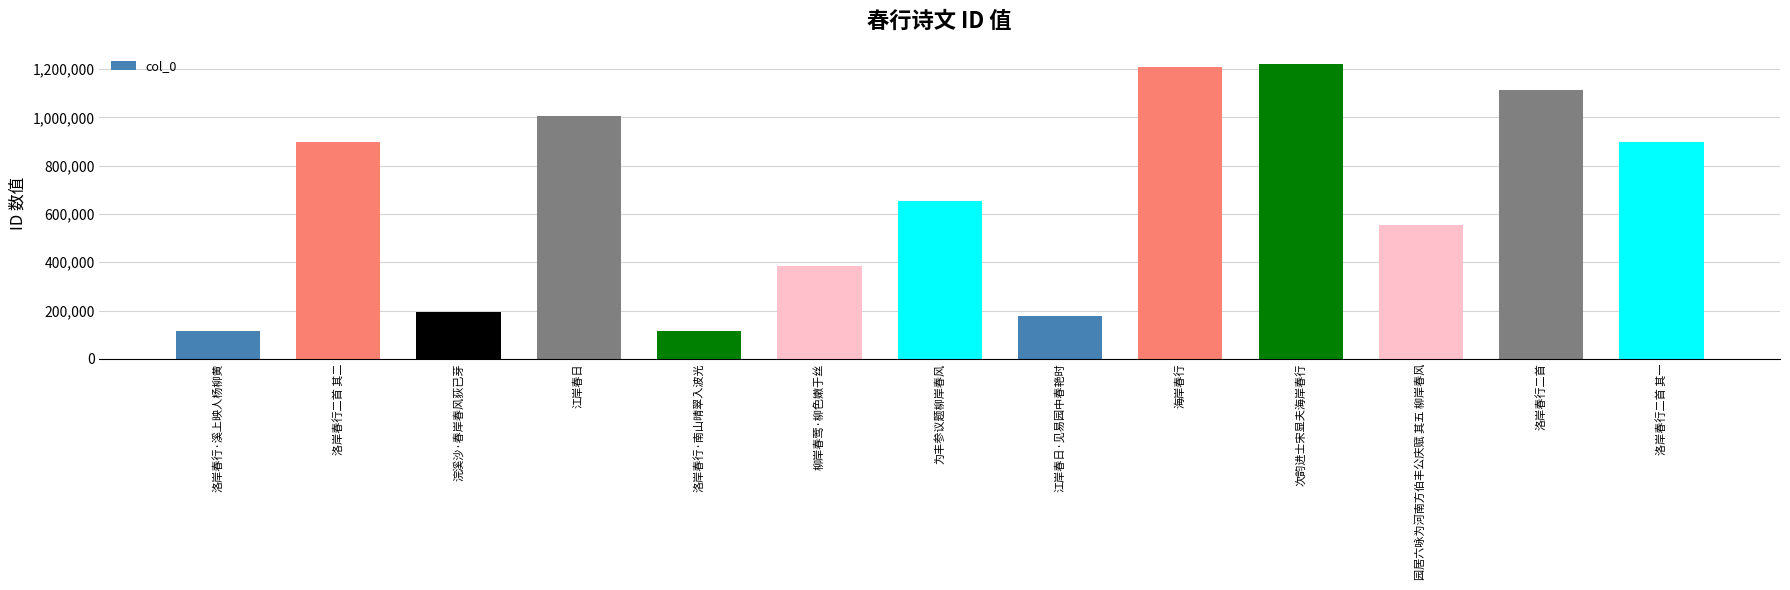

The value at 为丰参议题柳岸春风 is 653732. True or false?

True